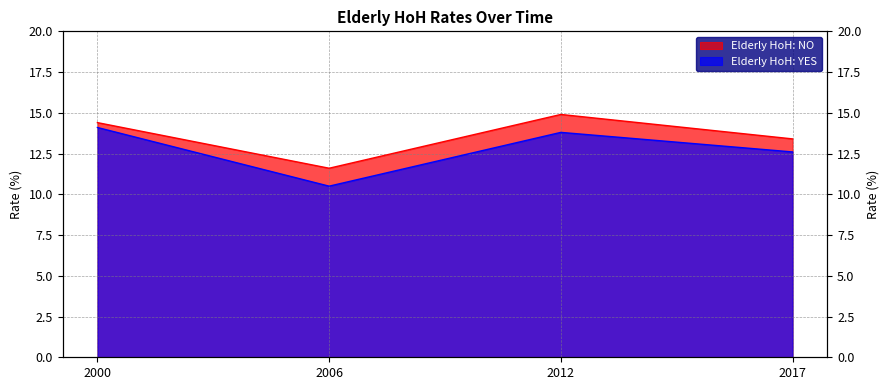

Does the chart have visible grid lines?

Yes